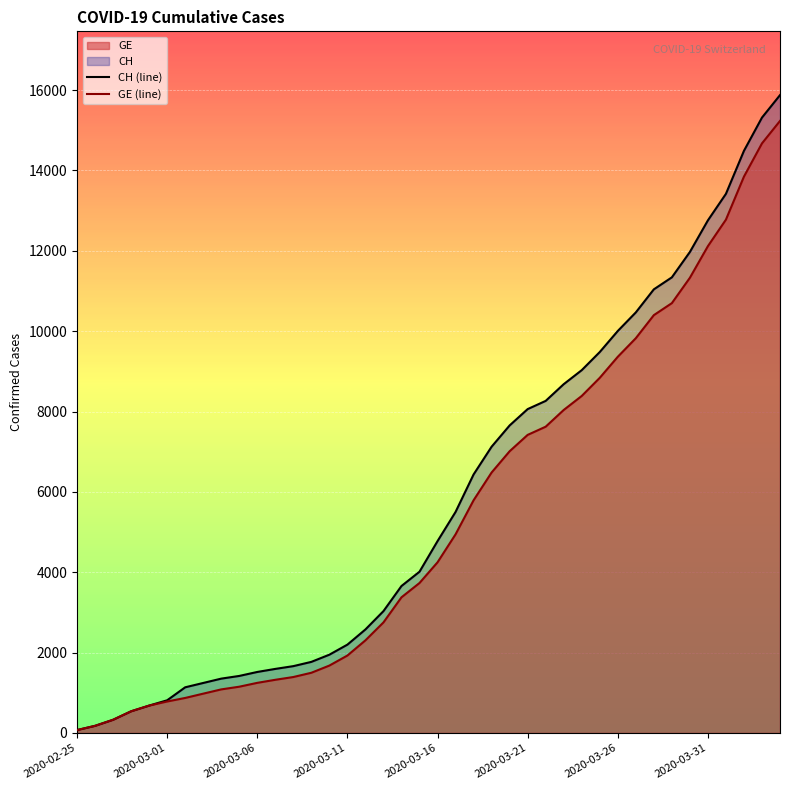

List the series in order of their overall mean, highest first.

CH (line), GE (line)